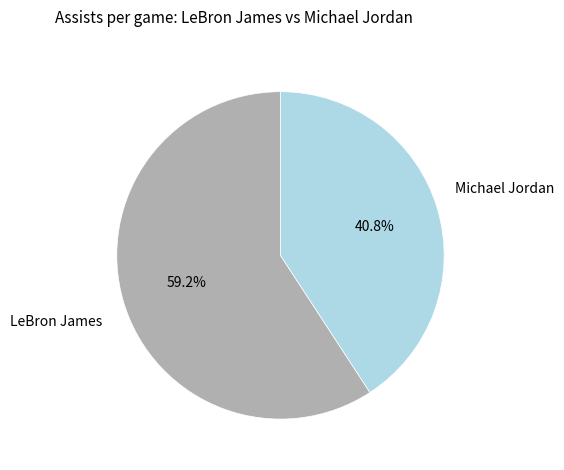

To the nearest percent, what is the difference between the LeBron James and Michael Jordan slice percentages?

18%